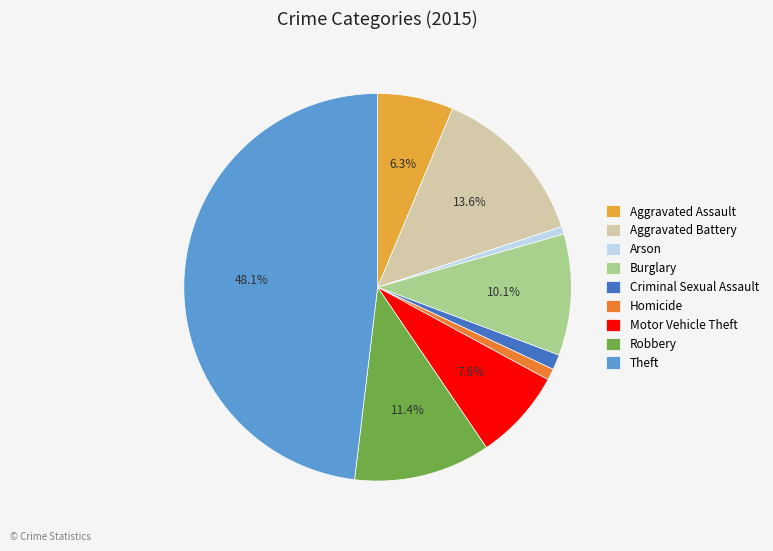

Is it true that Theft is 48% of the pie?

True